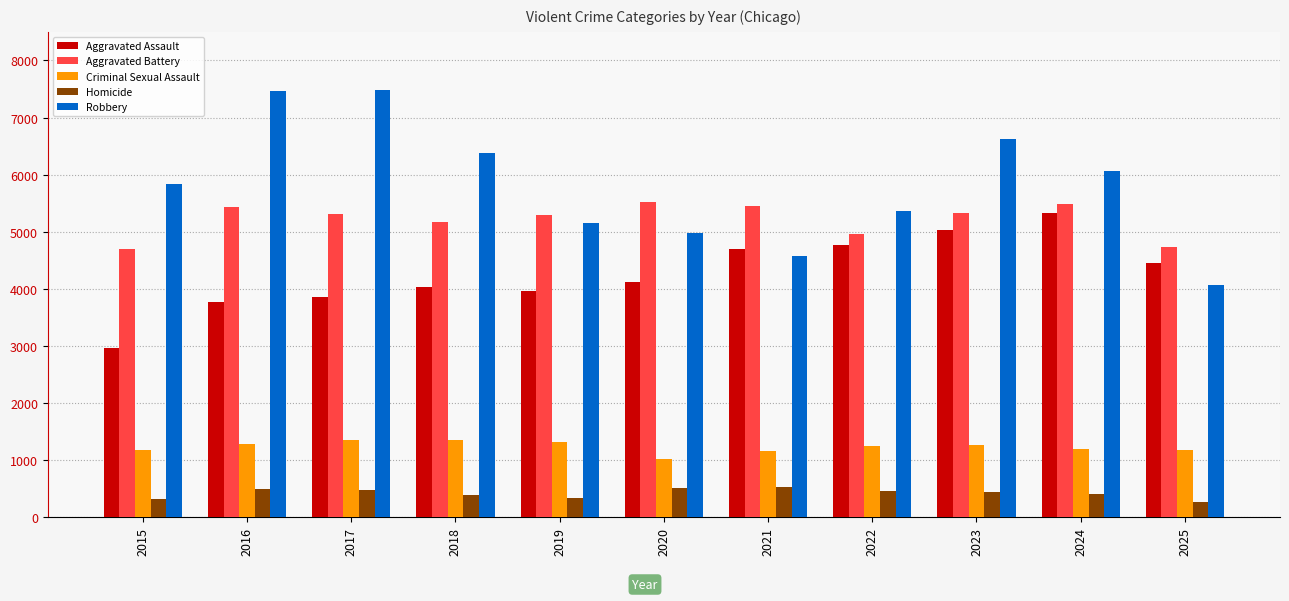

Which series has the largest range (max minus min)?

Robbery